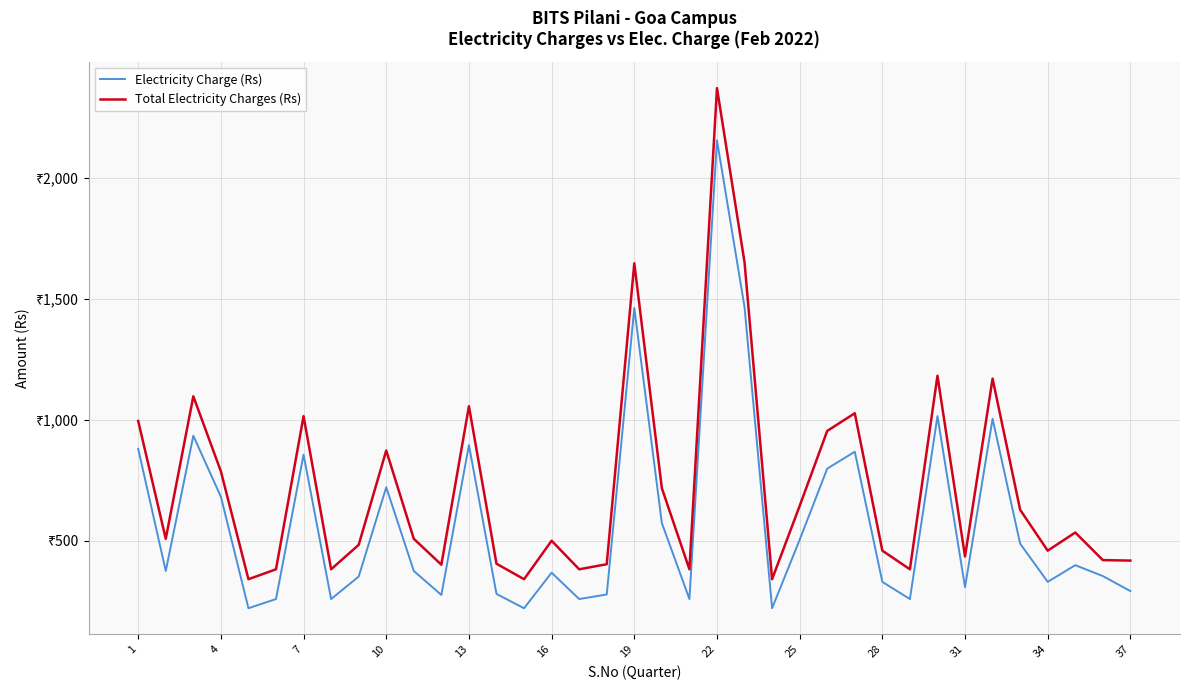

True or false: Electricity Charge (Rs) and Total Electricity Charges (Rs) cross at least once.

False